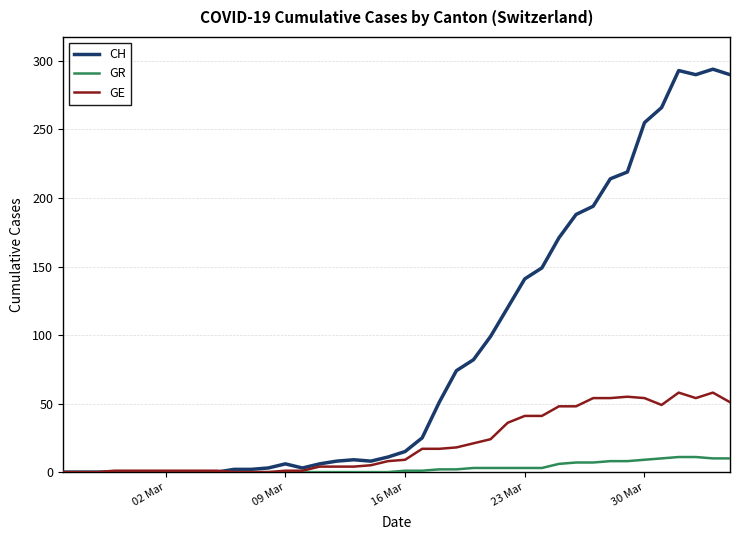

Rank the series by their average value, from lowest to highest.

GR, GE, CH